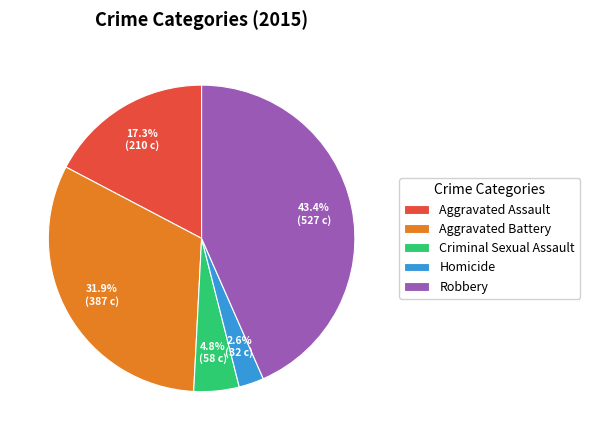

Between Robbery and Criminal Sexual Assault, which is larger?

Robbery